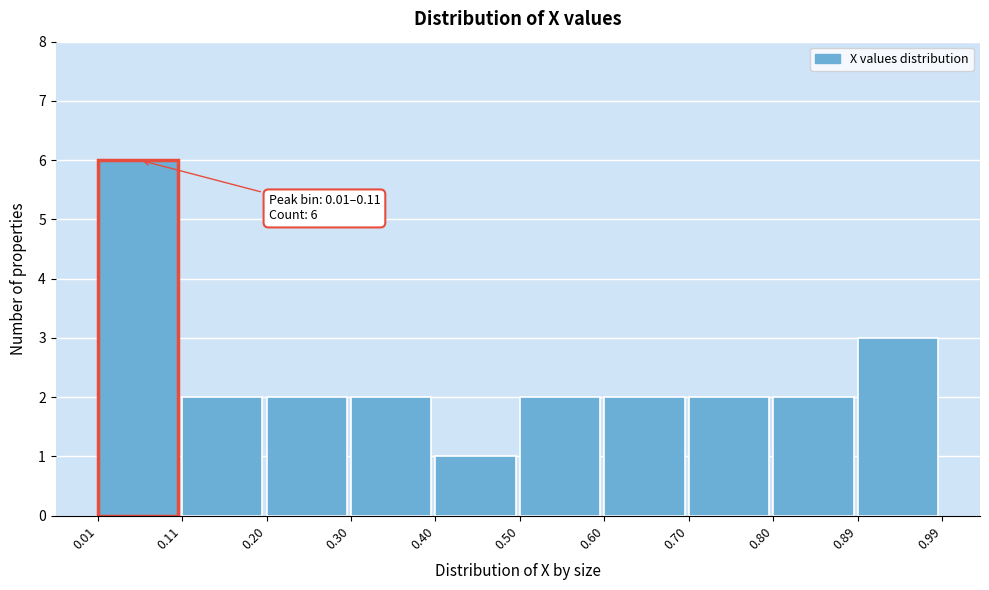

Over which range of the x-axis is the bar tallest?

0.01 to 0.11